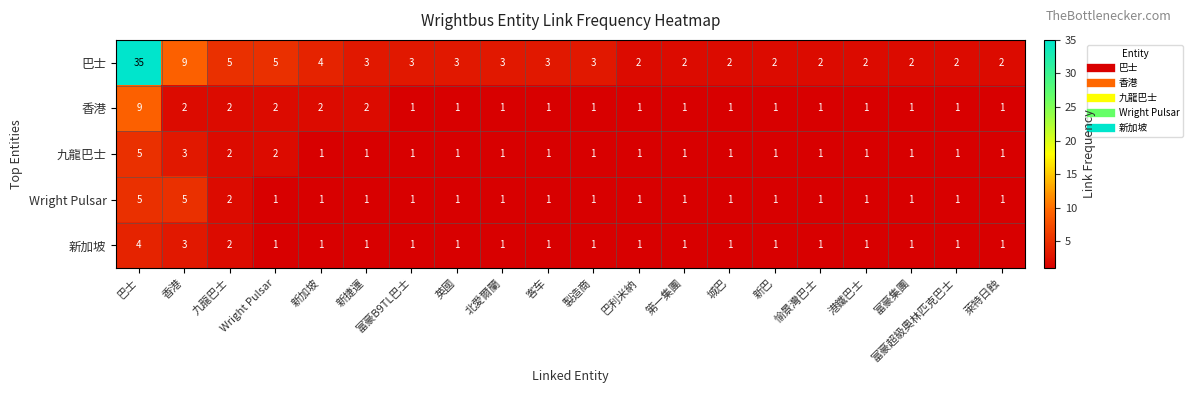

How many categories are shown in the chart?

20